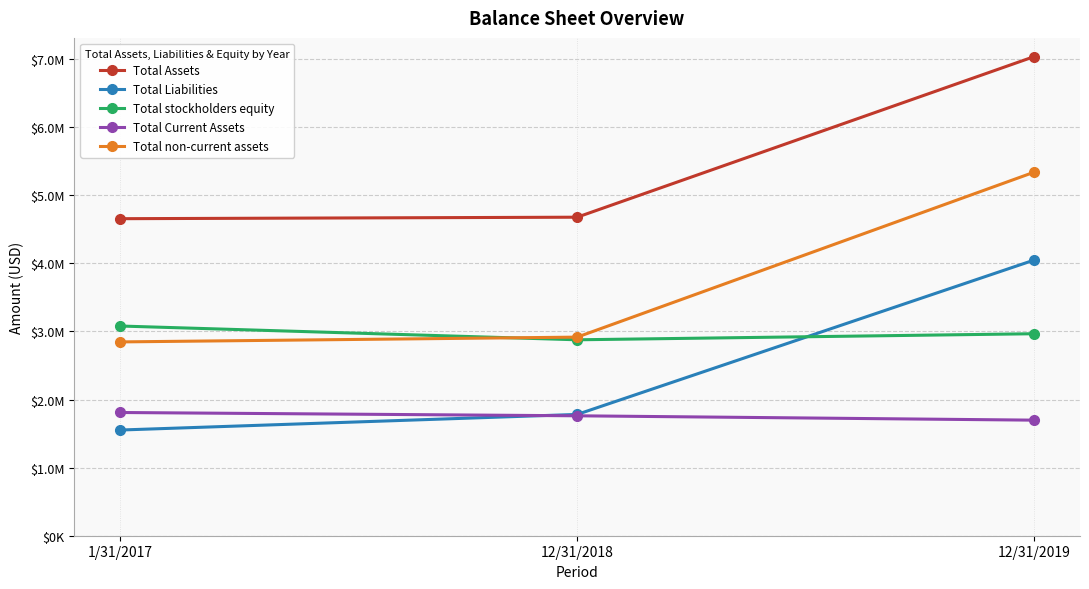

Is the value of Total Current Assets at 12/31/2019 greater than the value of Total Liabilities at 12/31/2019?

No